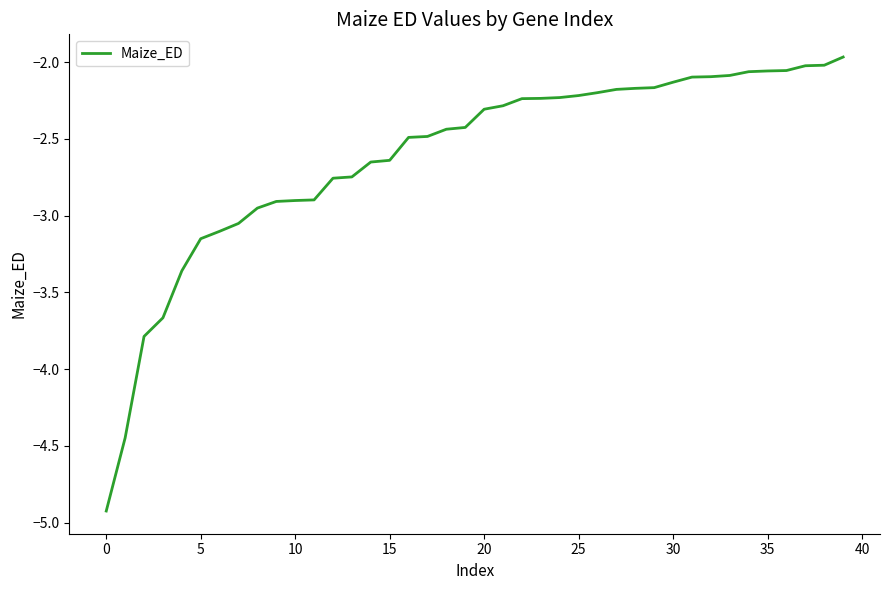

What is the difference between the maximum and minimum values?

3.0